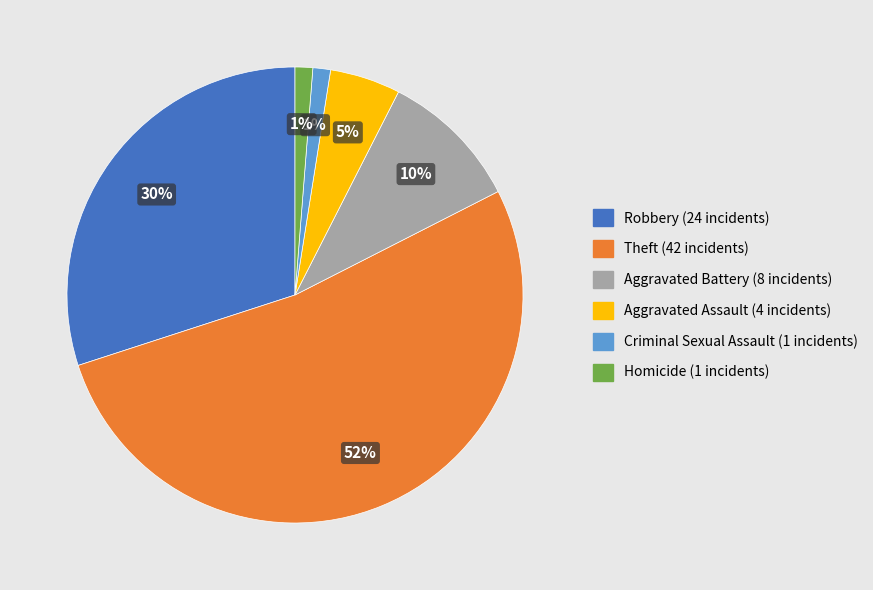

Count the number of slices in the pie.

6